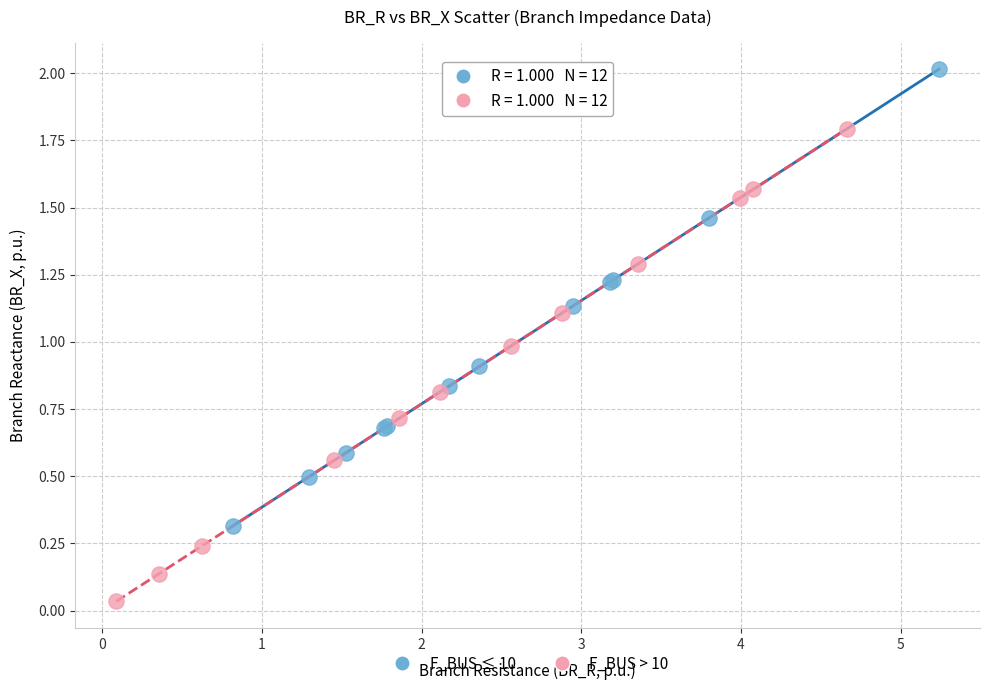

What are all the series names shown in the legend?

F_BUS ≤ 10, F_BUS > 10